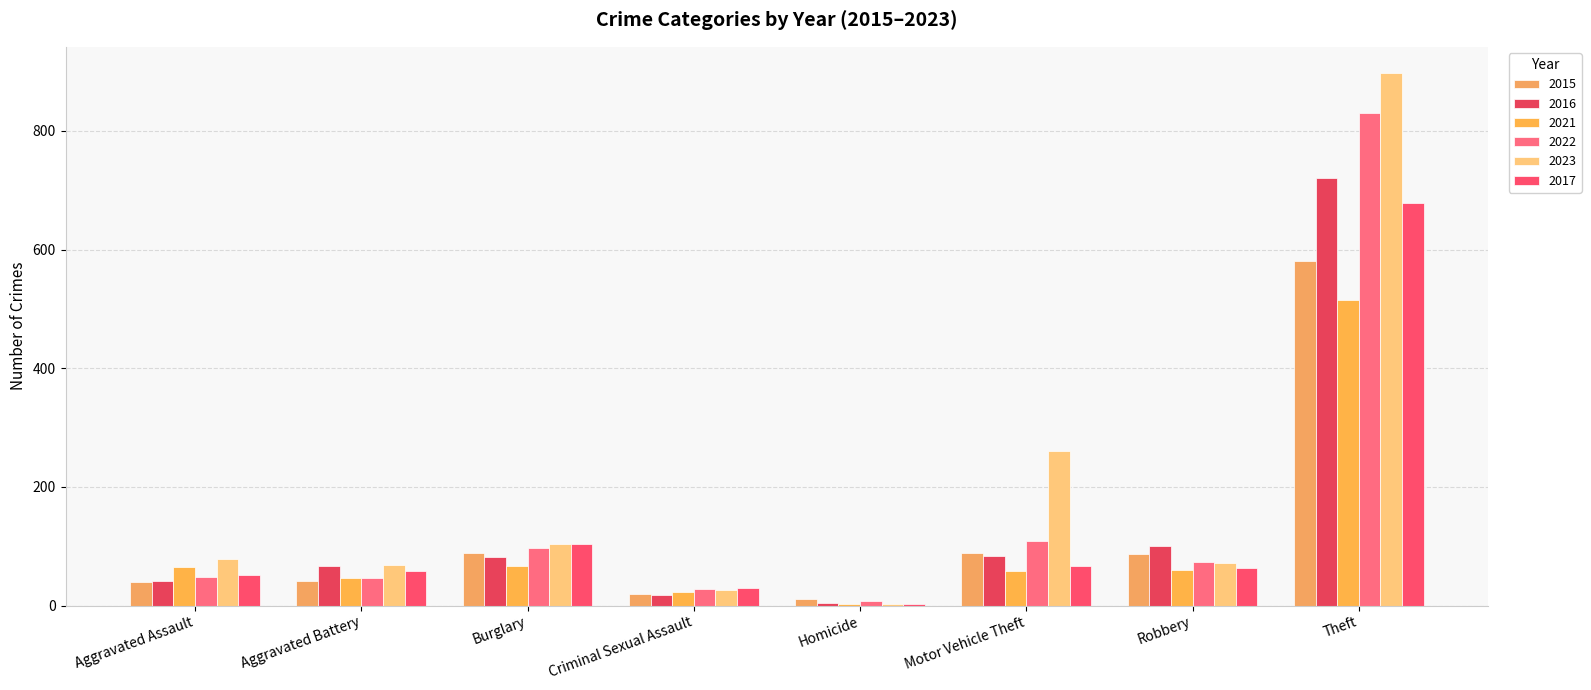

What is the sum of all 2017 values?

1053